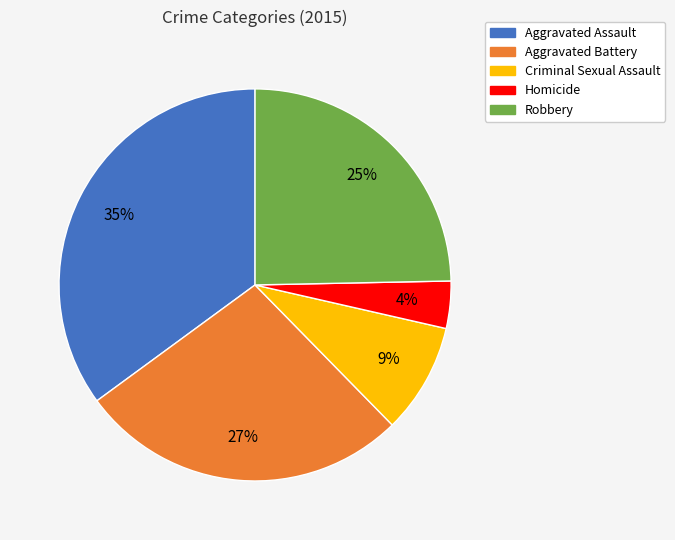

Do Criminal Sexual Assault and Aggravated Assault together represent more than half of the pie?

No